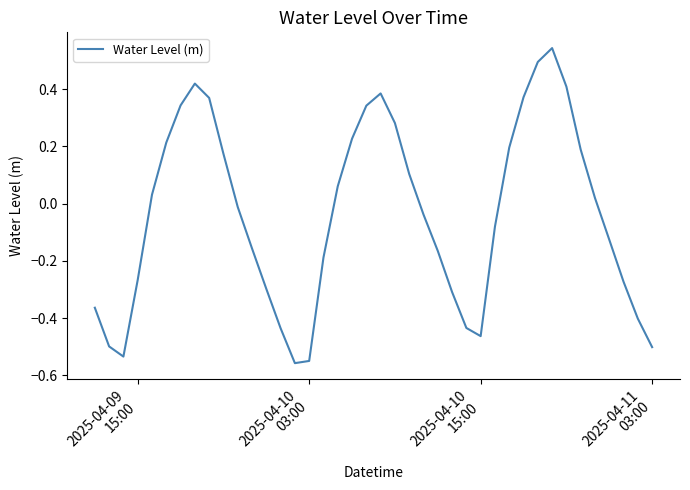

What is the difference between the maximum and minimum values?

1.1